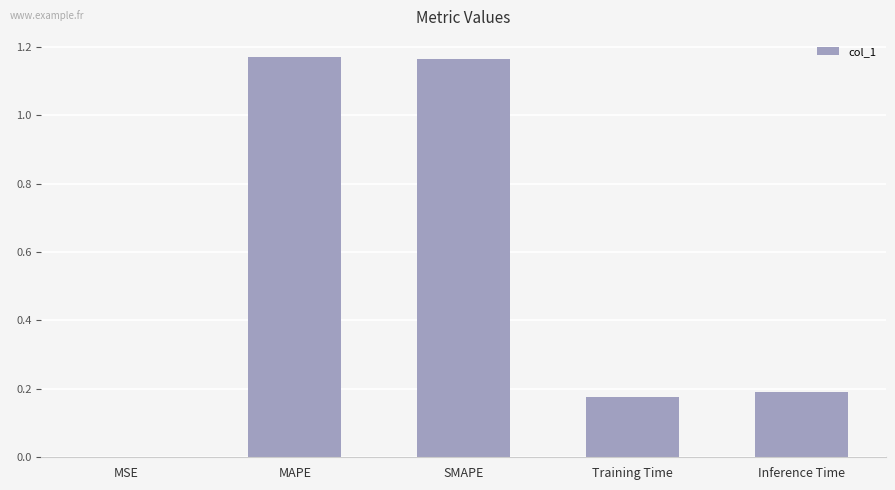

What is the change in value from MSE to MAPE?

+1.2